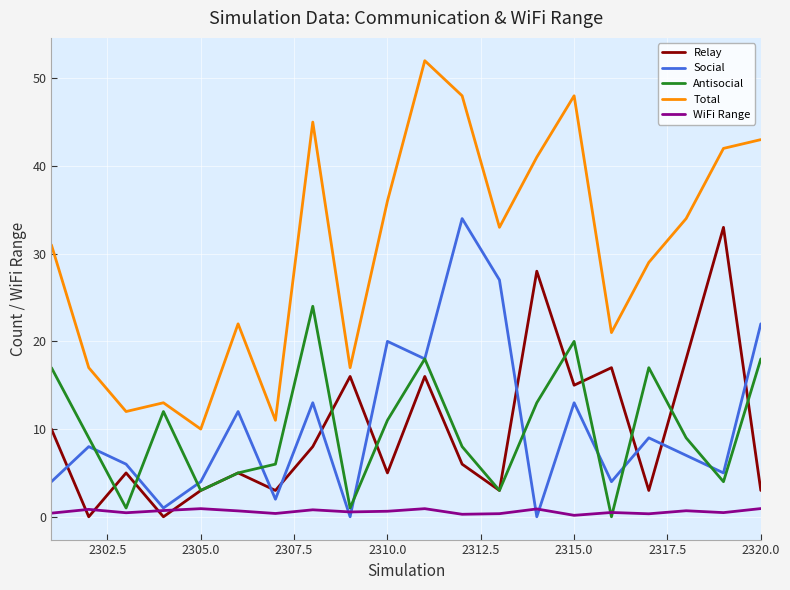

Which series has the largest total across all categories?

Total